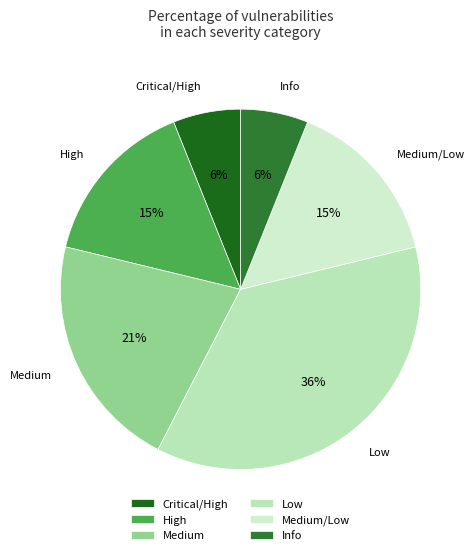

What is the largest slice in the pie chart?

Low